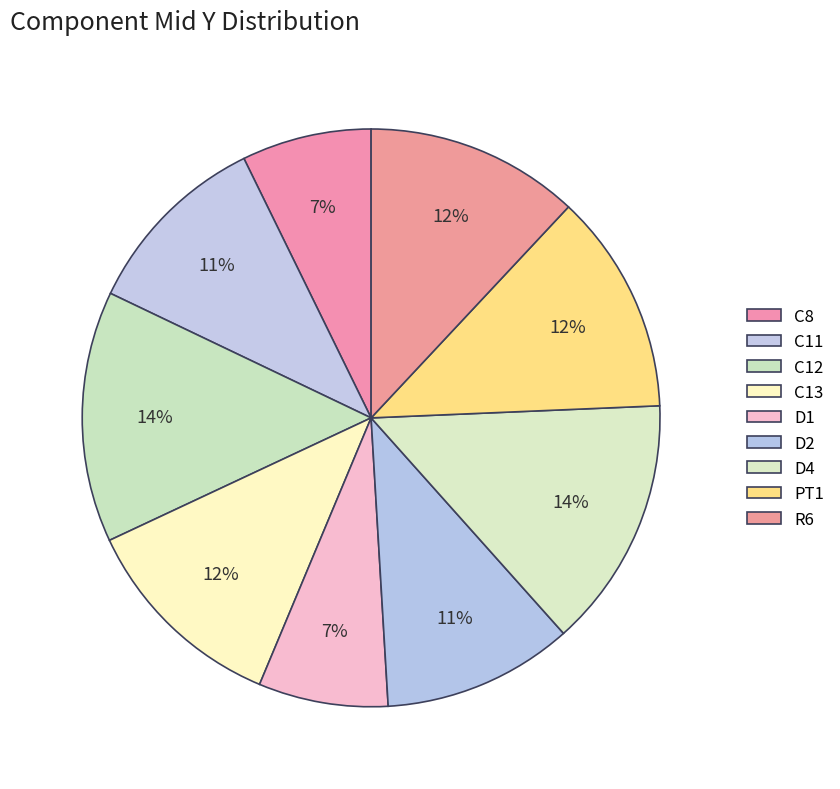

What is the ratio of the value at R6 to the value at C12?

0.9